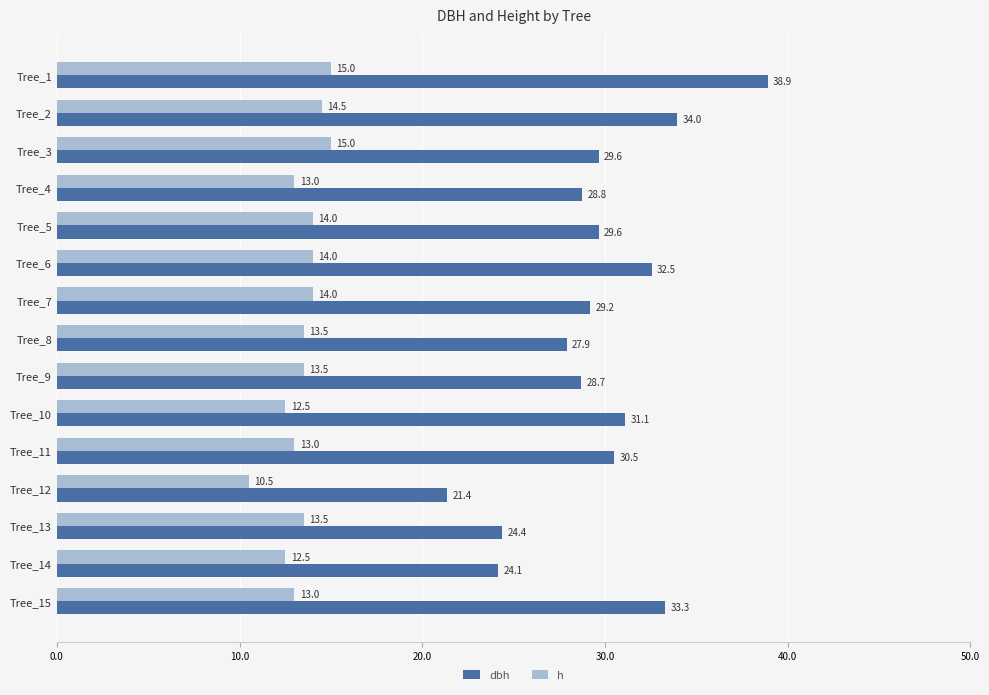

Count the number of categories in the chart.

15